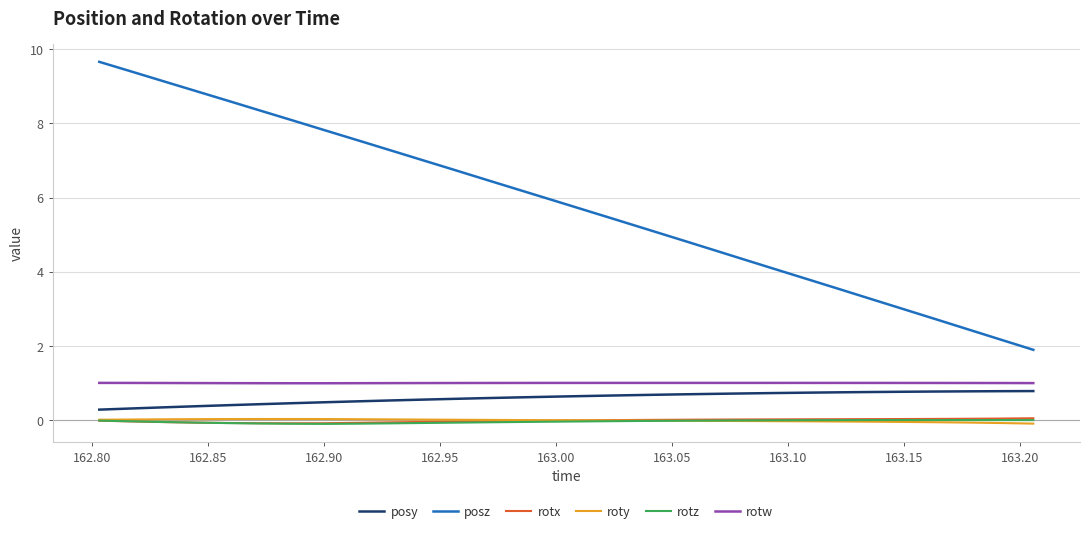

True or false: rotz and rotw cross at least once.

False